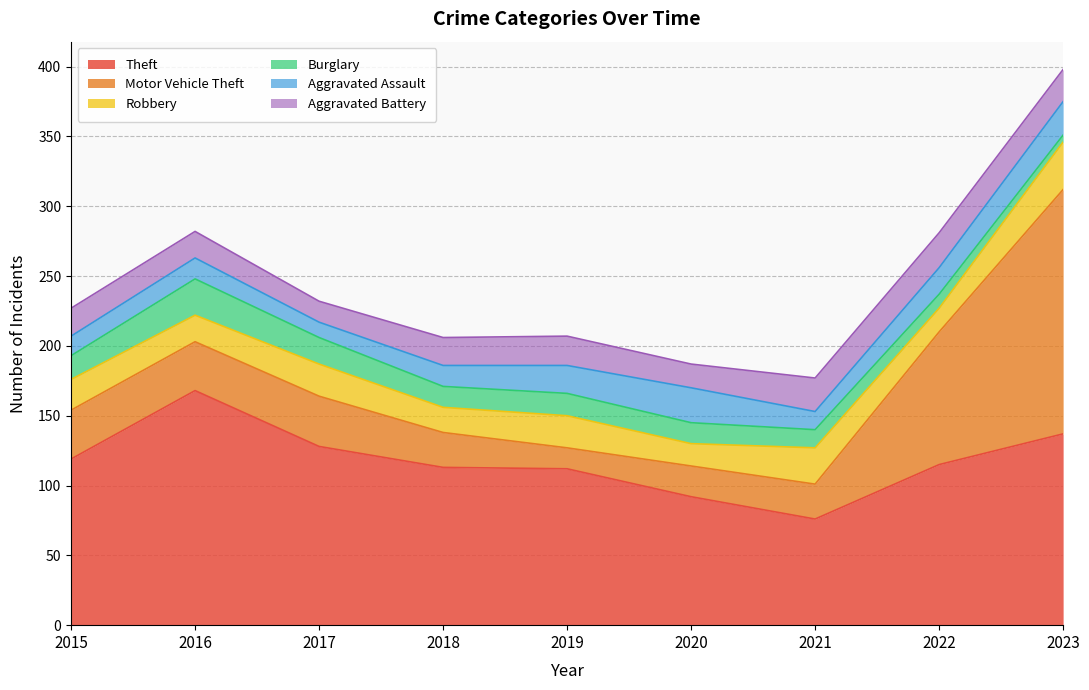

Reading right to left, transcribe all the data shown in this chart.

Theft: 2023=137	2022=115	2021=76	2020=92	2019=112	2018=113	2017=128	2016=168	2015=119
Motor Vehicle Theft: 2023=175	2022=95	2021=25	2020=22	2019=15	2018=25	2017=36	2016=35	2015=35
Robbery: 2023=34	2022=17	2021=26	2020=16	2019=23	2018=18	2017=23	2016=19	2015=22
Burglary: 2023=5	2022=10	2021=13	2020=15	2019=16	2018=15	2017=19	2016=26	2015=17
Aggravated Assault: 2023=24	2022=19	2021=13	2020=25	2019=20	2018=15	2017=11	2016=15	2015=14
Aggravated Battery: 2023=23	2022=25	2021=24	2020=17	2019=21	2018=20	2017=15	2016=19	2015=20